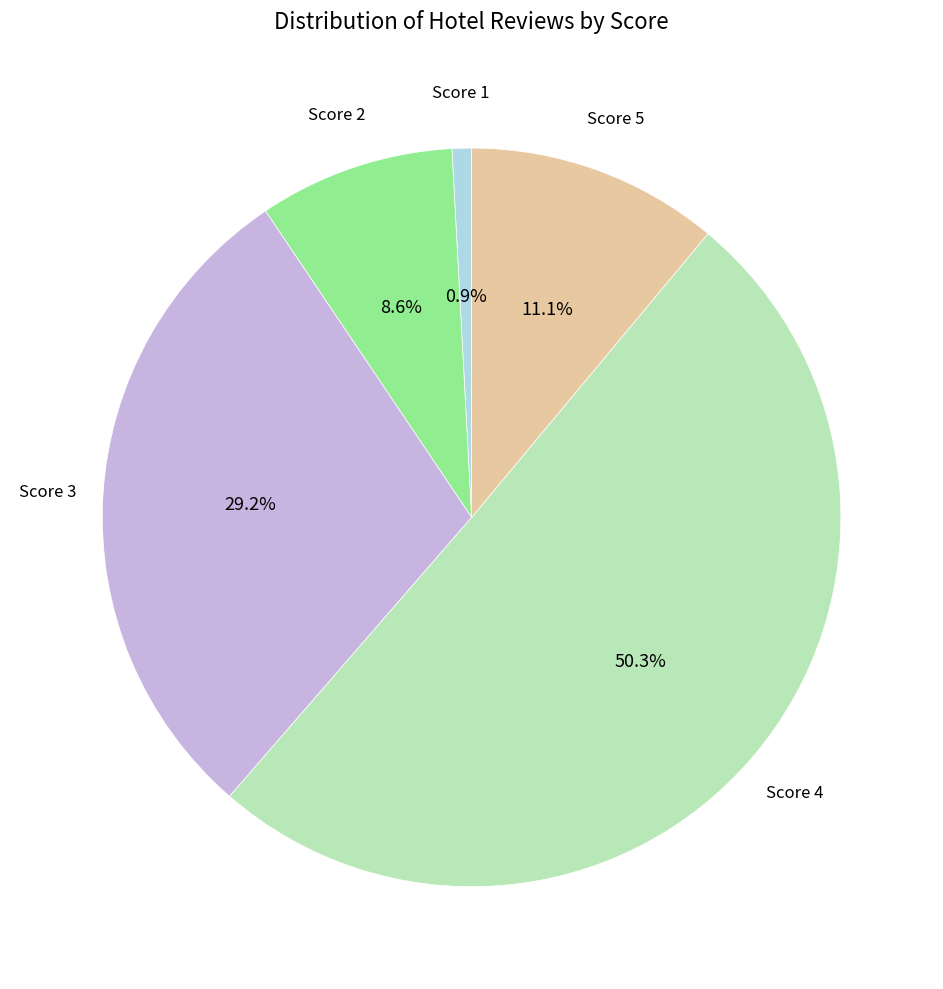

How many slices are in this pie chart?

5